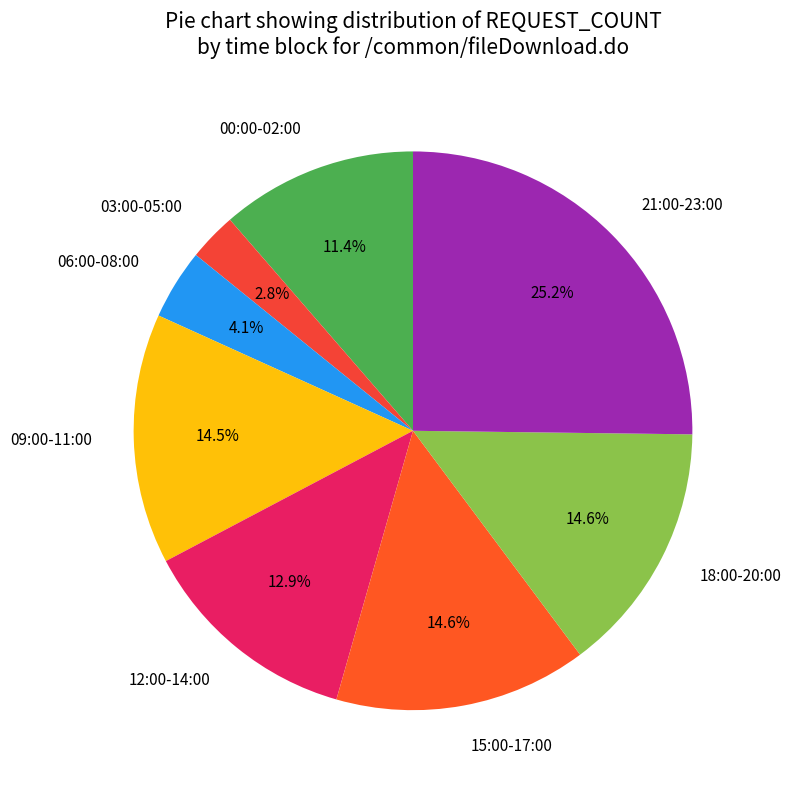

How many segments does this pie chart have?

8